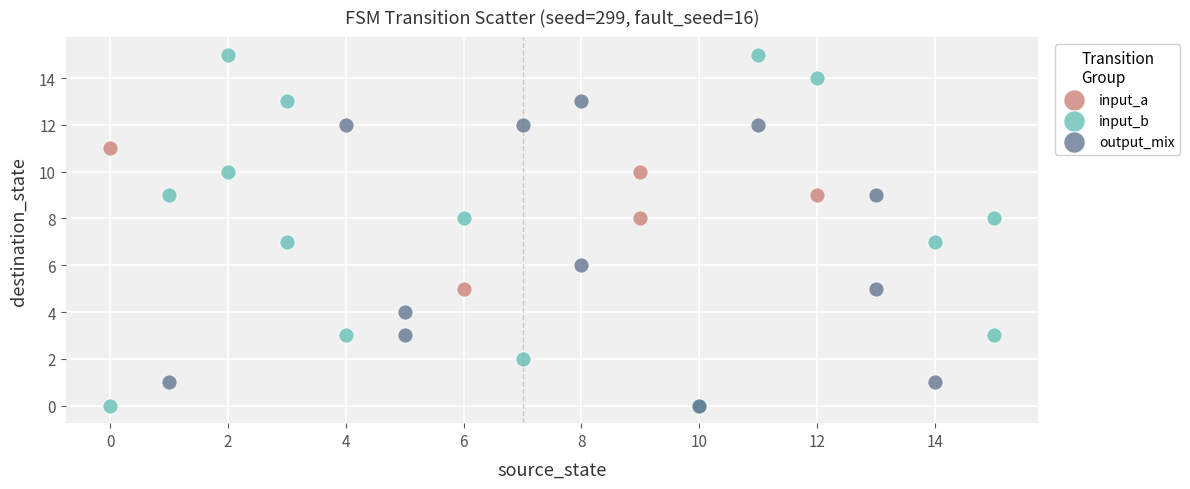

Which series has the widest spread of Y values?

input_b